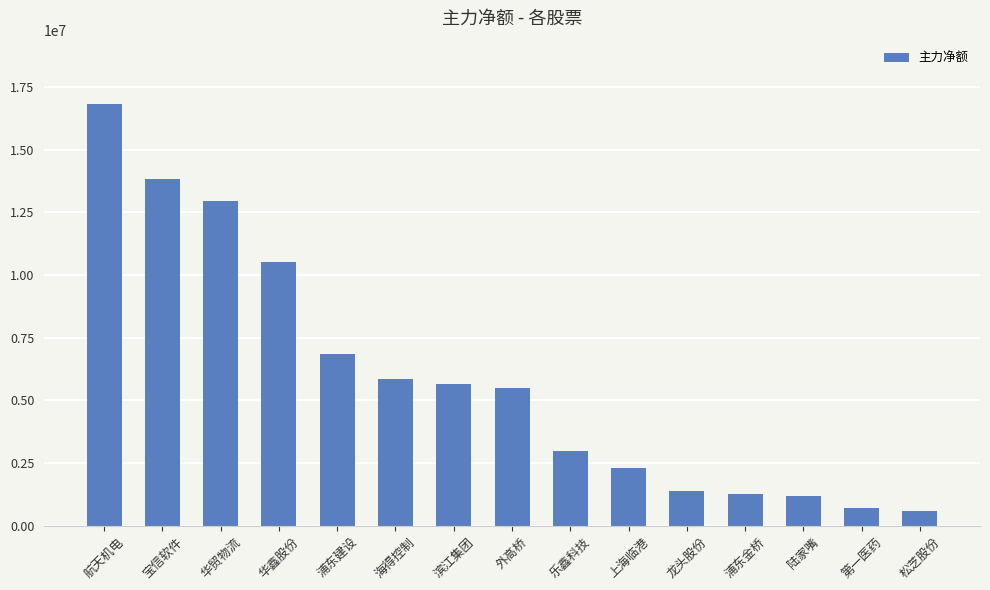

Is it true that the value at 华贸物流 is 6444338?

False